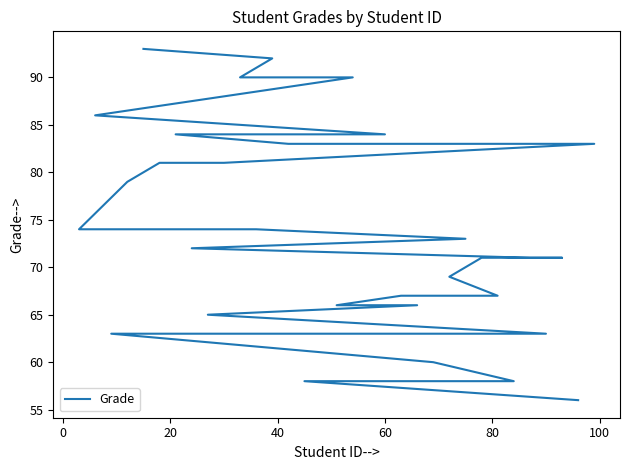

What is the average value?

74